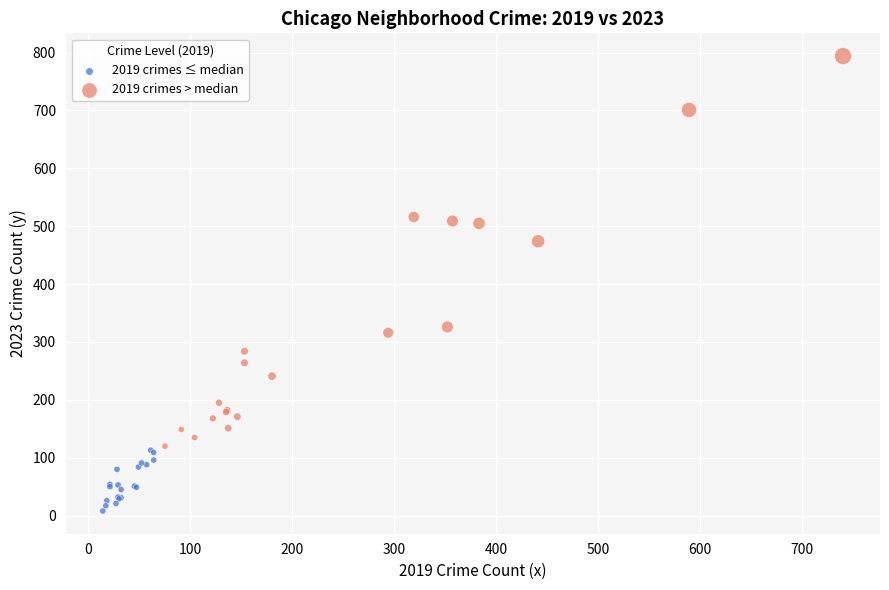

Which series contains the lowest Y value?

2019 crimes ≤ median